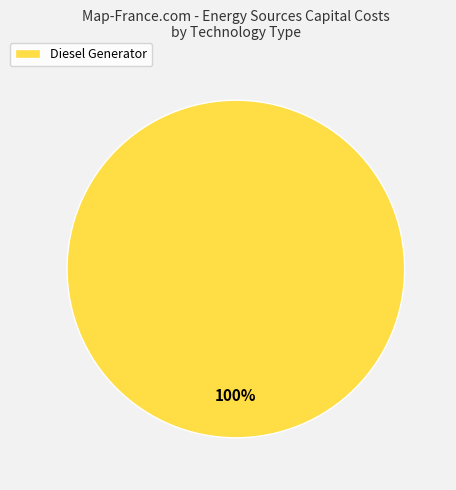

Does Diesel Generator account for over 50% of the chart?

Yes